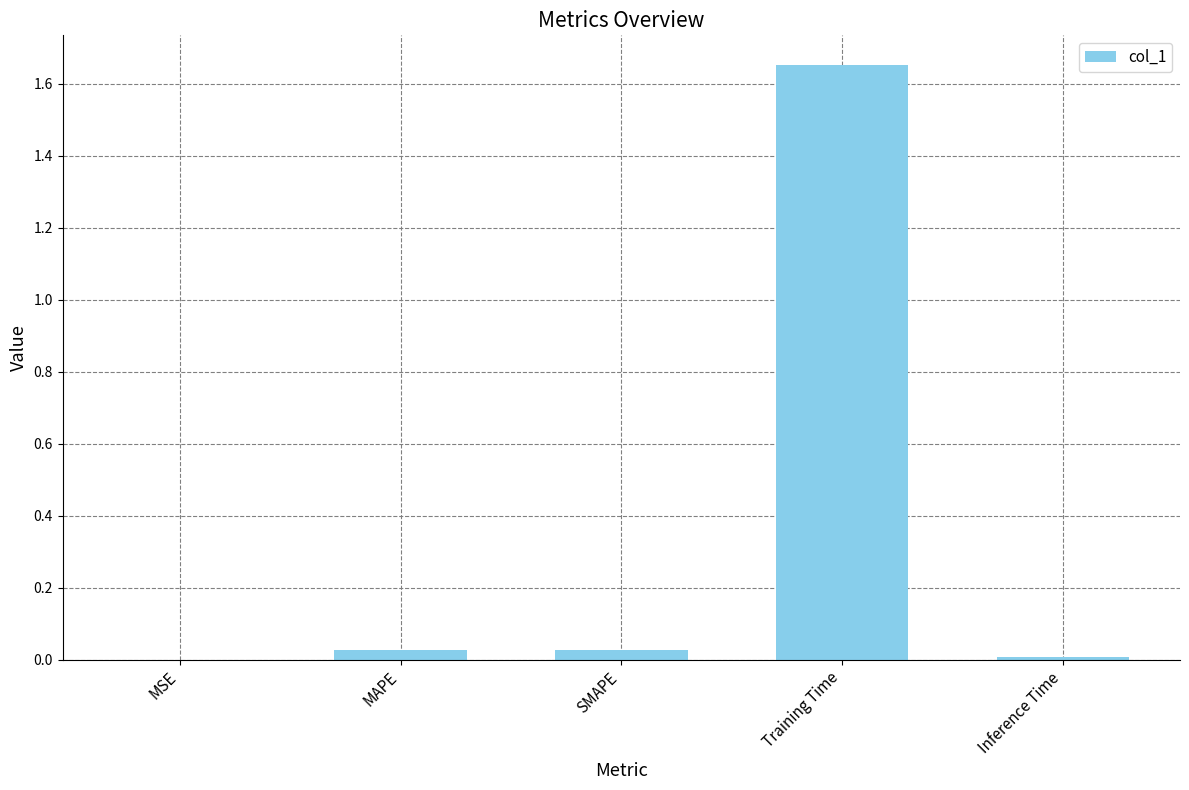

Between MAPE and Training Time, which is larger?

Training Time